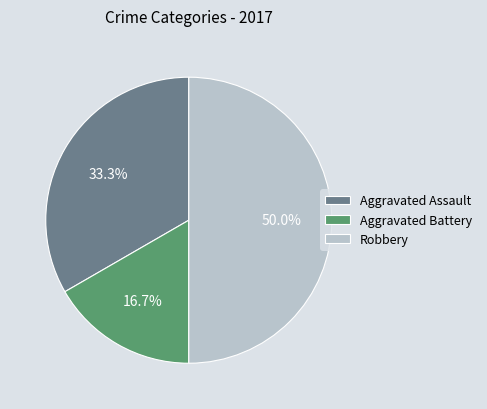

How many segments does this pie chart have?

3